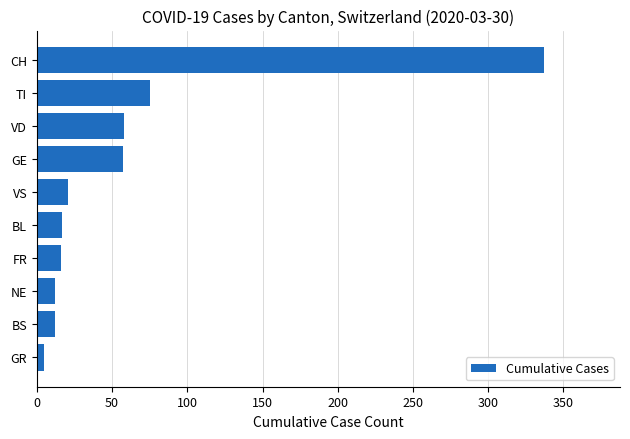

What is the greatest value displayed?

337